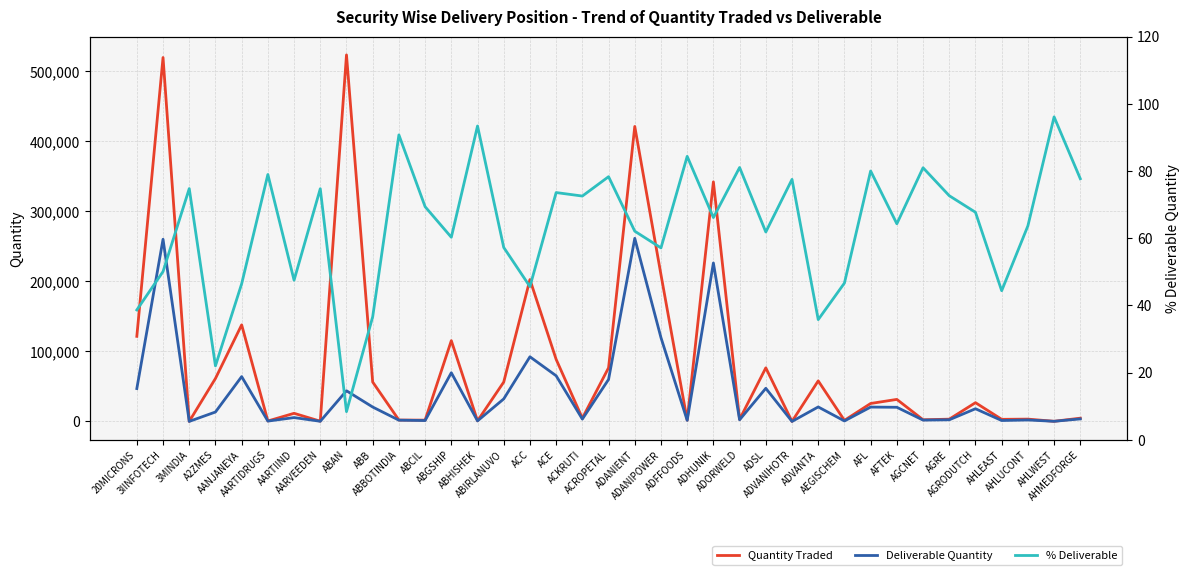

Where is the first local maximum for Deliverable Quantity?

3IINFOTECH